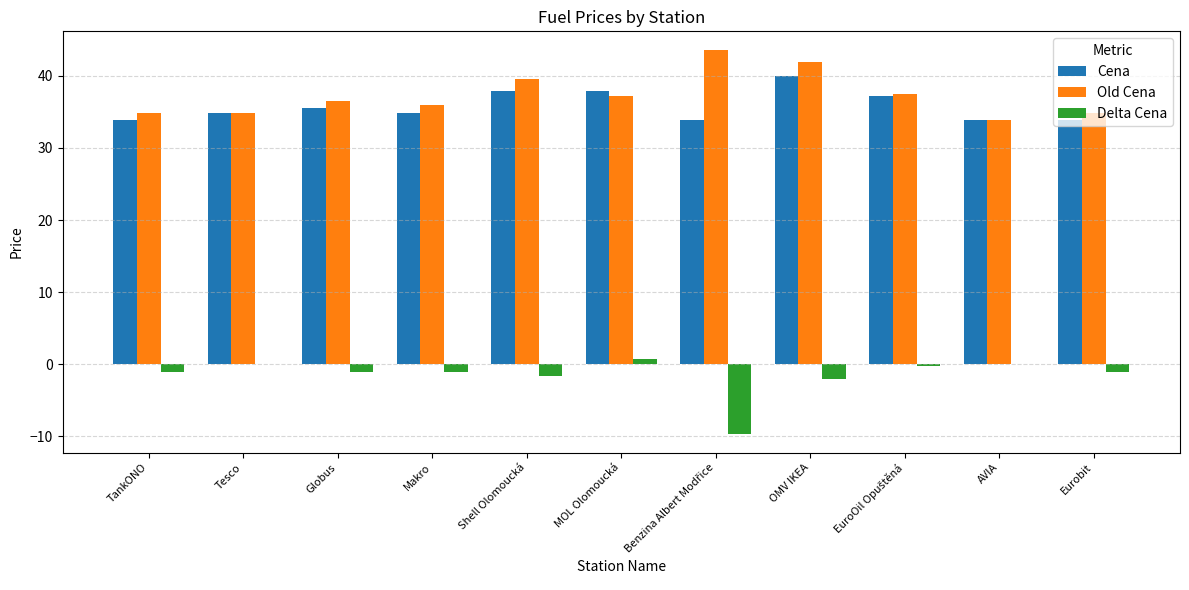

What is the highest value of the Old Cena series?

43.5